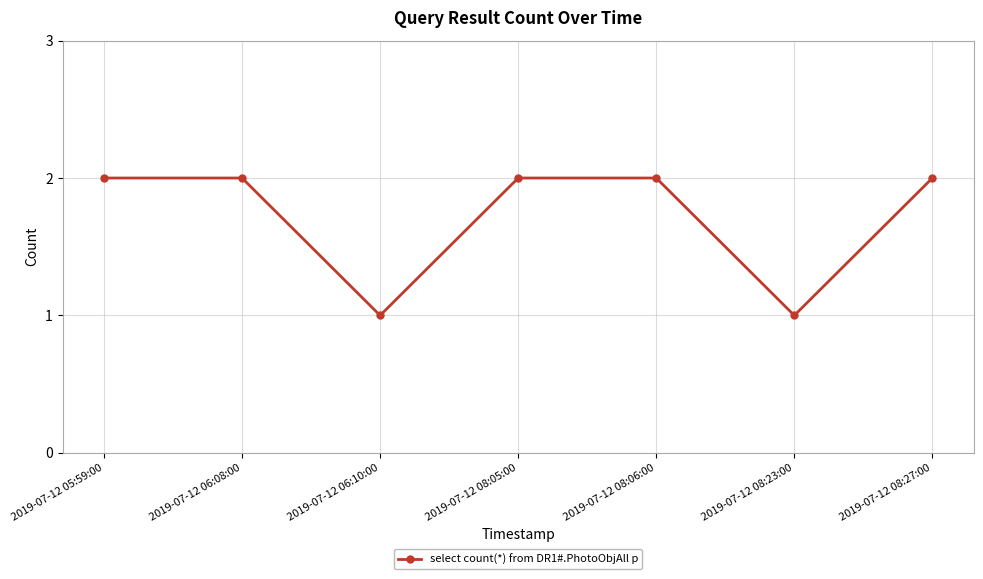

Reading right to left, what are all the values shown in this chart?

2	1	2	2	1	2	2